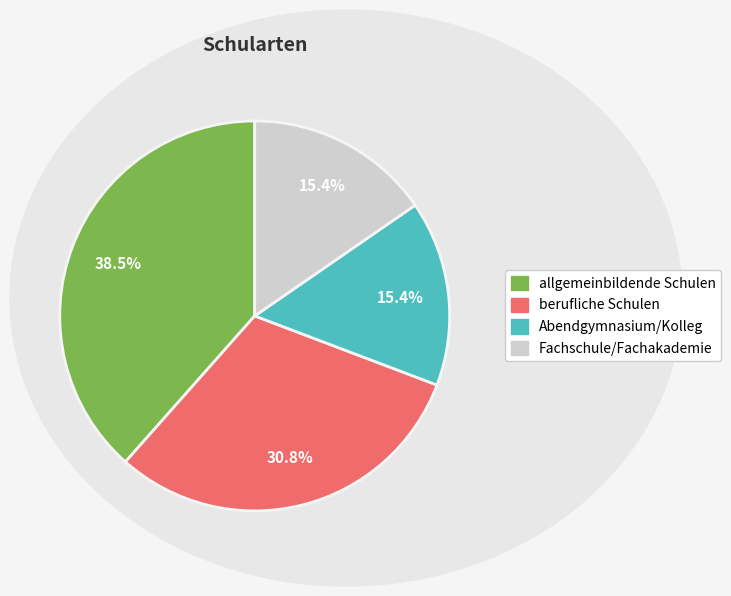

What percentage is the Abendgymnasium/Kolleg slice, to the nearest percent?

15%